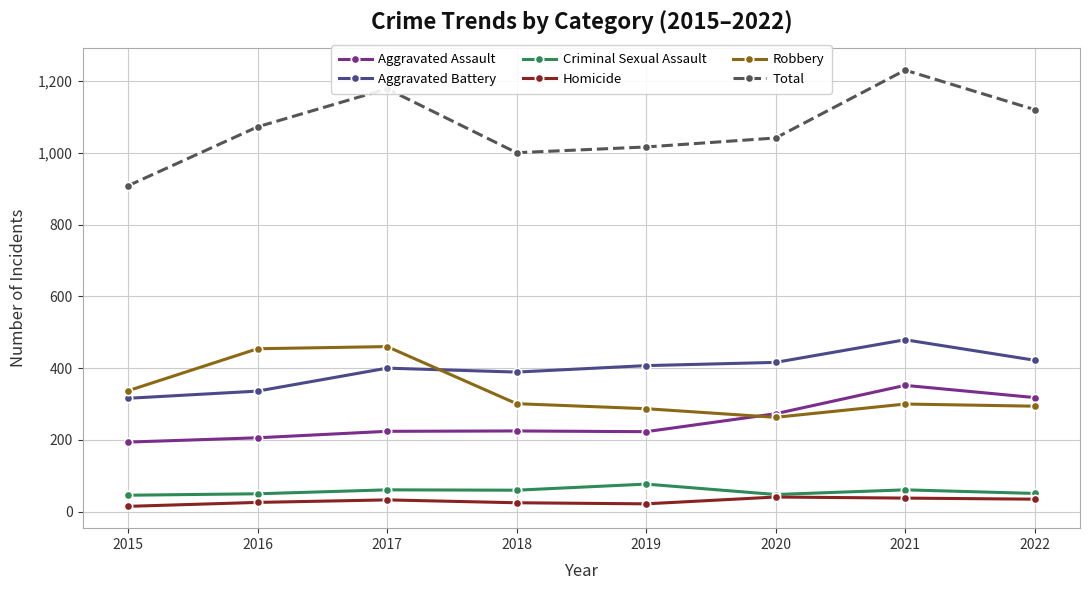

What is the difference between the highest and lowest values at 2021?

1192